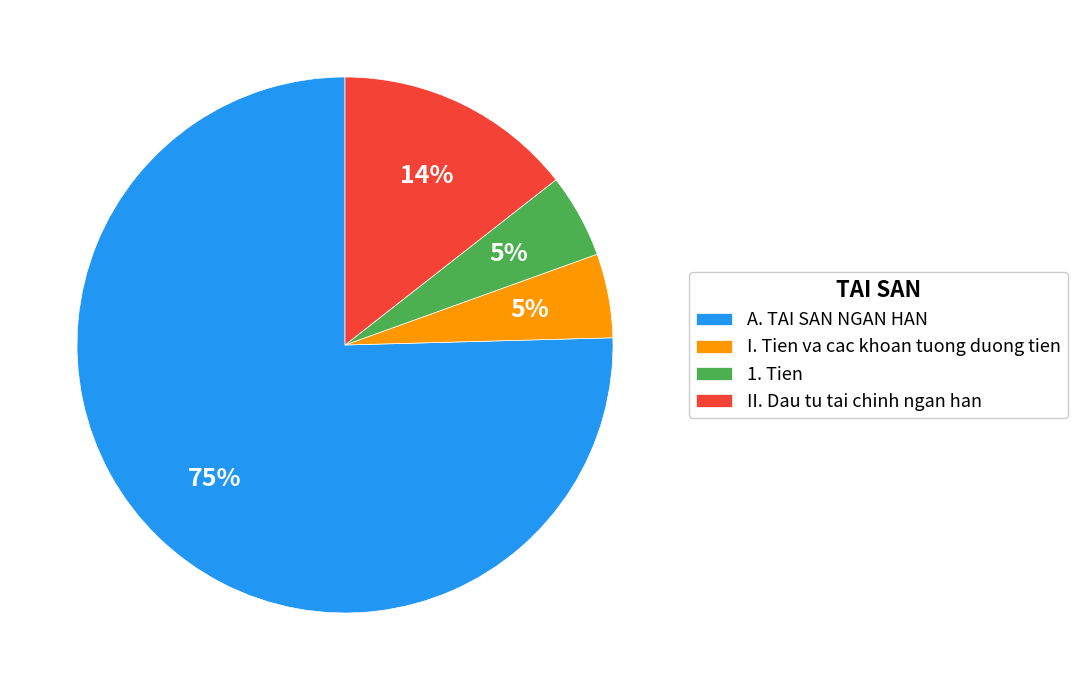

To the nearest percent, what is the combined percentage of A. TAI SAN NGAN HAN and 1. Tien?

81%